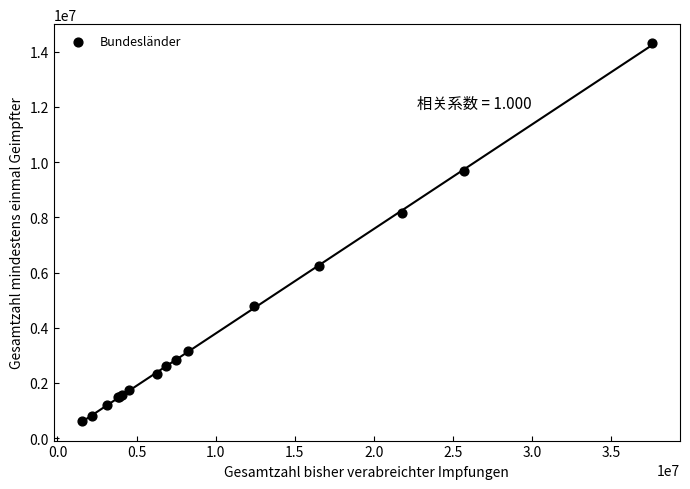

What Y value in the scatter plot is closest to 7459782?

8158410